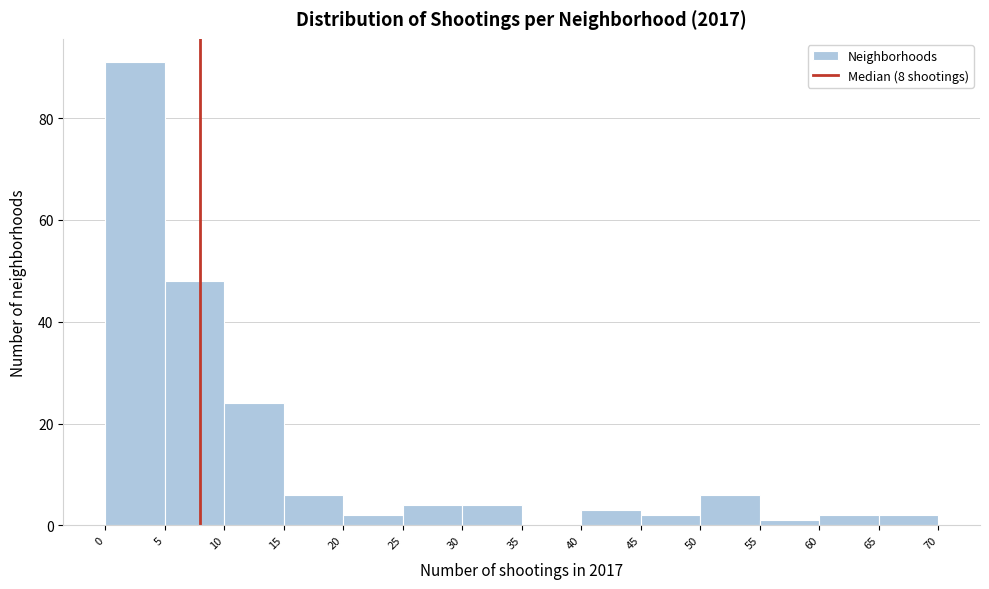

Reading left to right, transcribe this chart: for each bar, give the range it covers on the x-axis and its height. The values are not printed on the chart, so give them approximately, as read against the axis.

0 to 5: 92
5 to 10: 48
10 to 15: 24
15 to 20: 6
20 to 25: 2
25 to 30: 4
30 to 35: 4
35 to 40: 0
40 to 45: 4
45 to 50: 2
50 to 55: 6
55 to 60: under 2
60 to 65: 2
65 to 70: 2